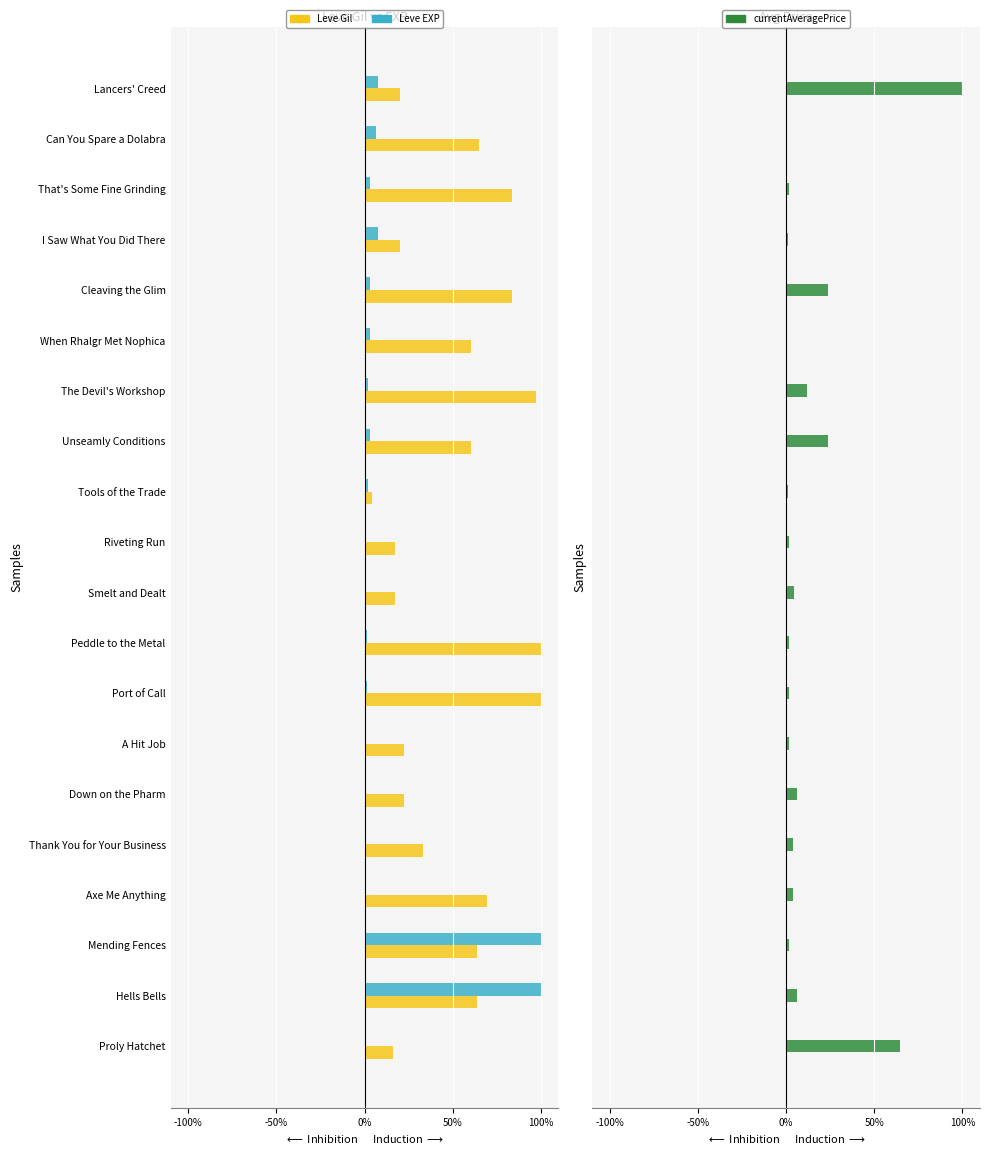

What value does the Leve Gil series have at Lancers' Creed?

20.2